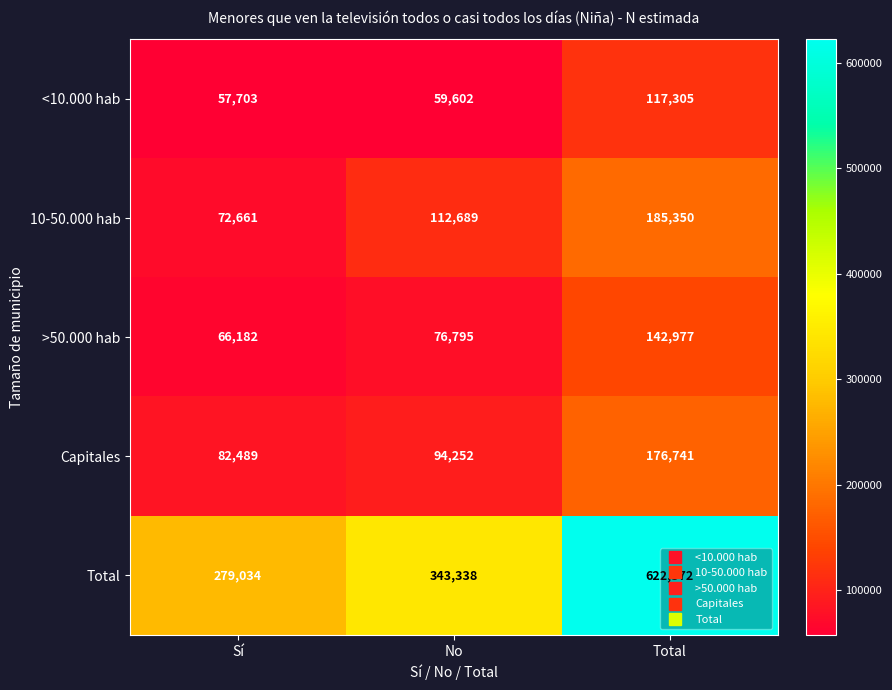

What is the average value of the Total series?

414915